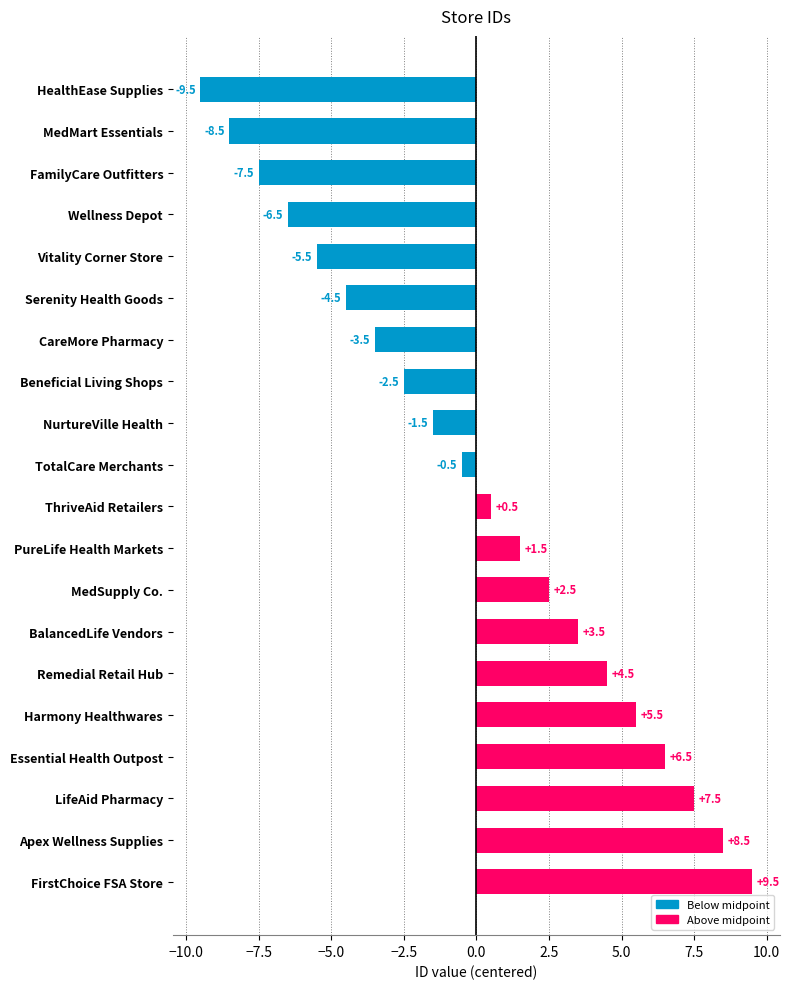

What is the change in value from Beneficial Living Shops to NurtureVille Health?

+1.0